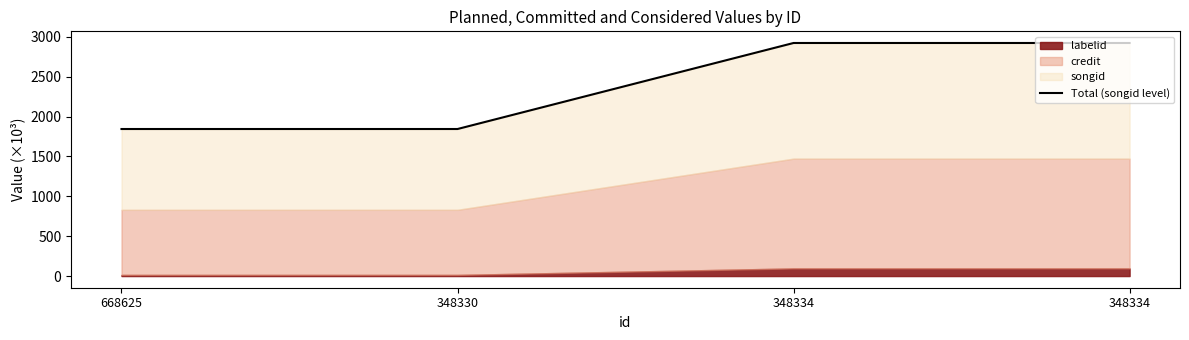

Is it true that the value at 348334 is 2922.8?

True